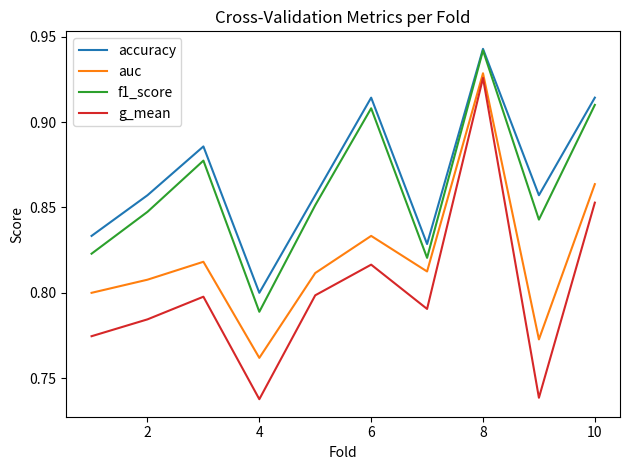

Does the chart display data point markers on the line(s)?

No